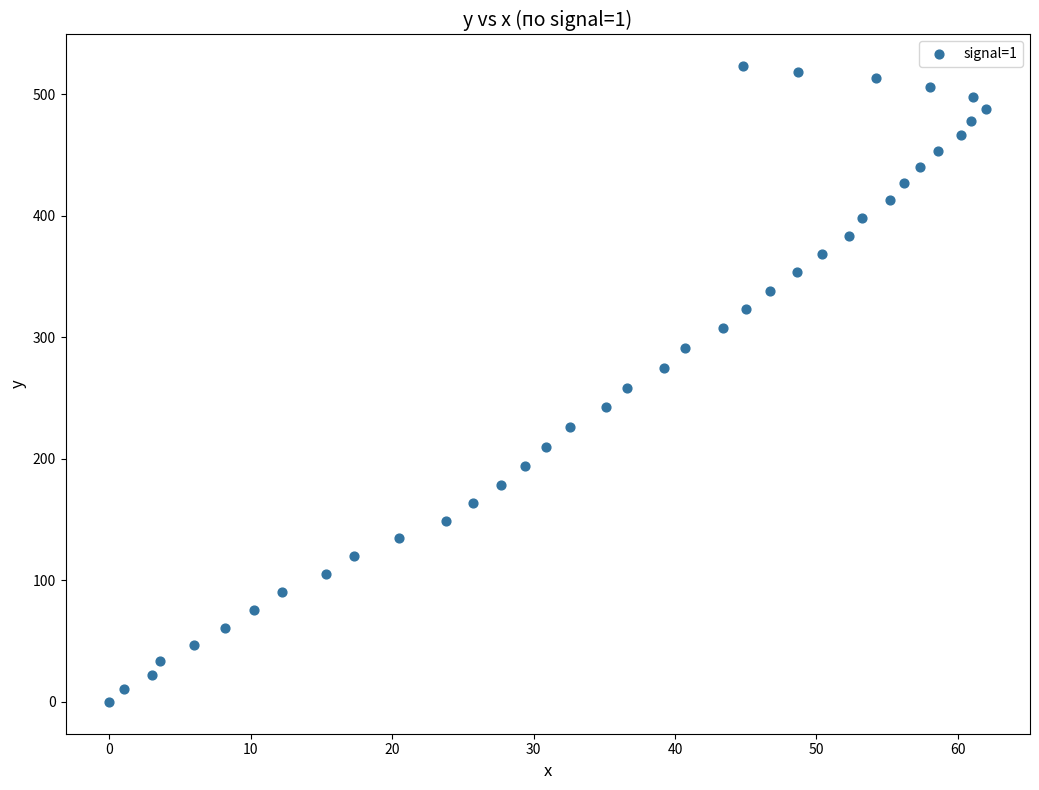

What is the range of X values (max minus min)?

62.0